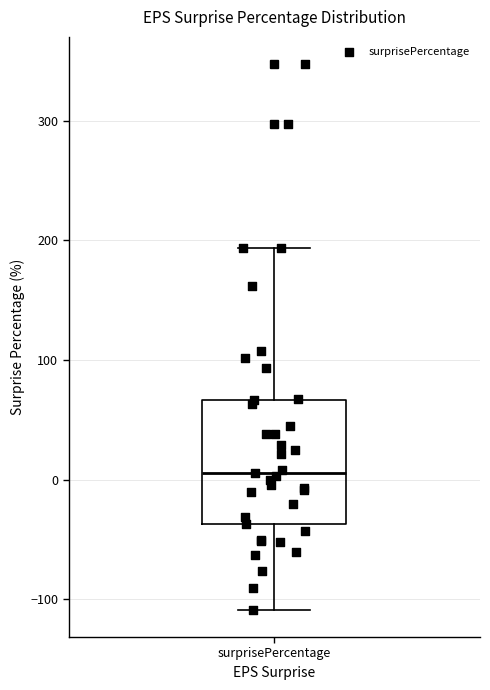

Read this box plot against the y-axis: the position of the median line, the range covered by the box, and the ends of both whiskers. The values are not printed on the chart, so give them approximately, as read against the axis.

median 10, box -40 to 70, whiskers -110 to 190